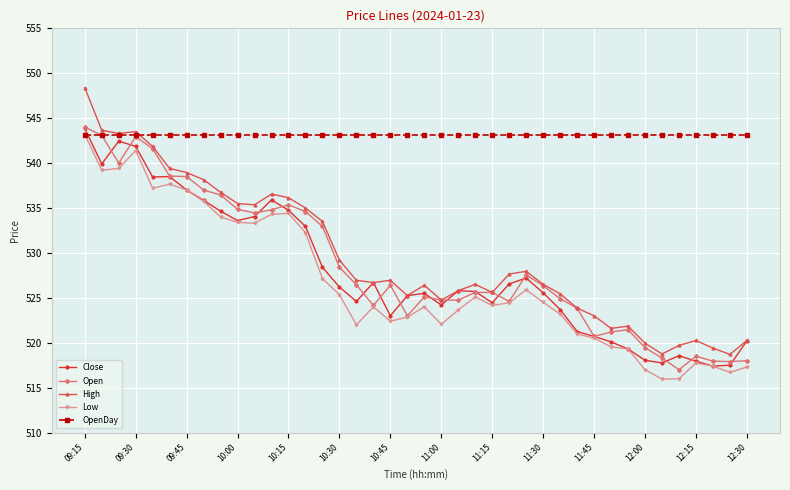

Which series has the largest total across all categories?

OpenDay